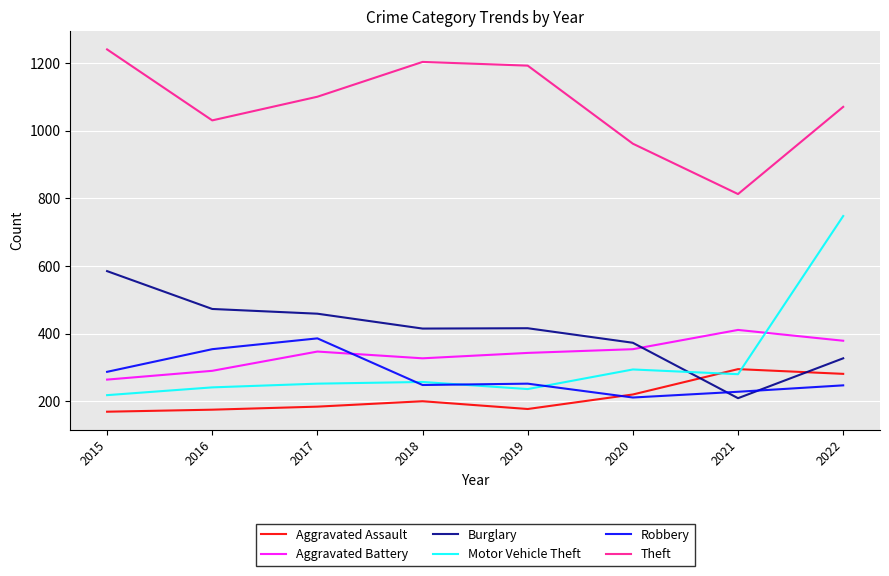

The value of Aggravated Assault at 2020 is 220. True or false?

True